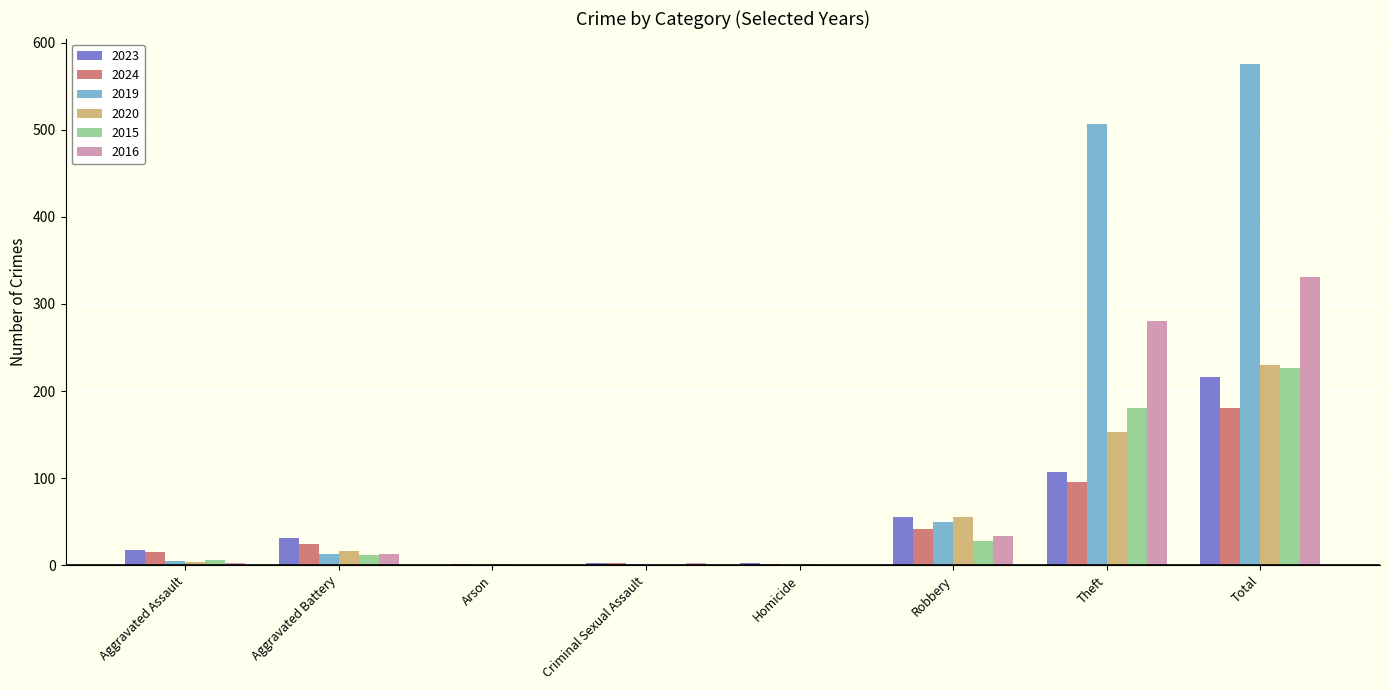

What is the sum of the 2024 values at Arson and Theft?

97